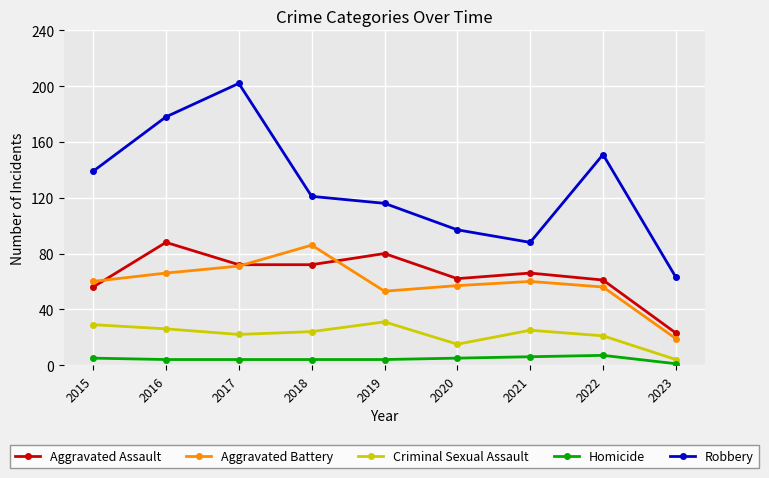

Is the value of Robbery at 2020 greater than the value of Homicide at 2017?

Yes